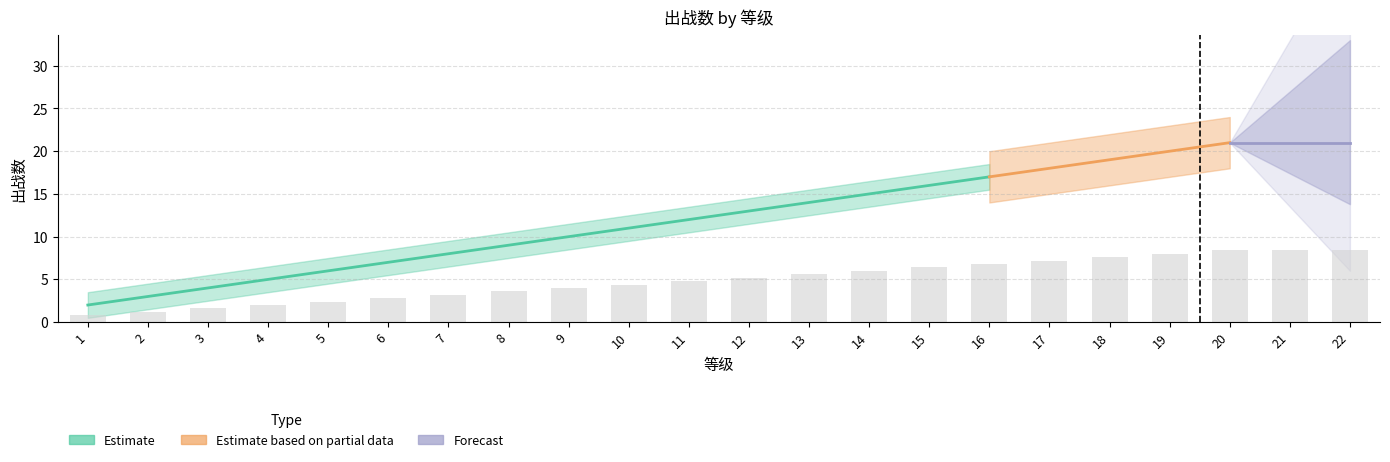

At which category does the chart reach its peak across all series?

20